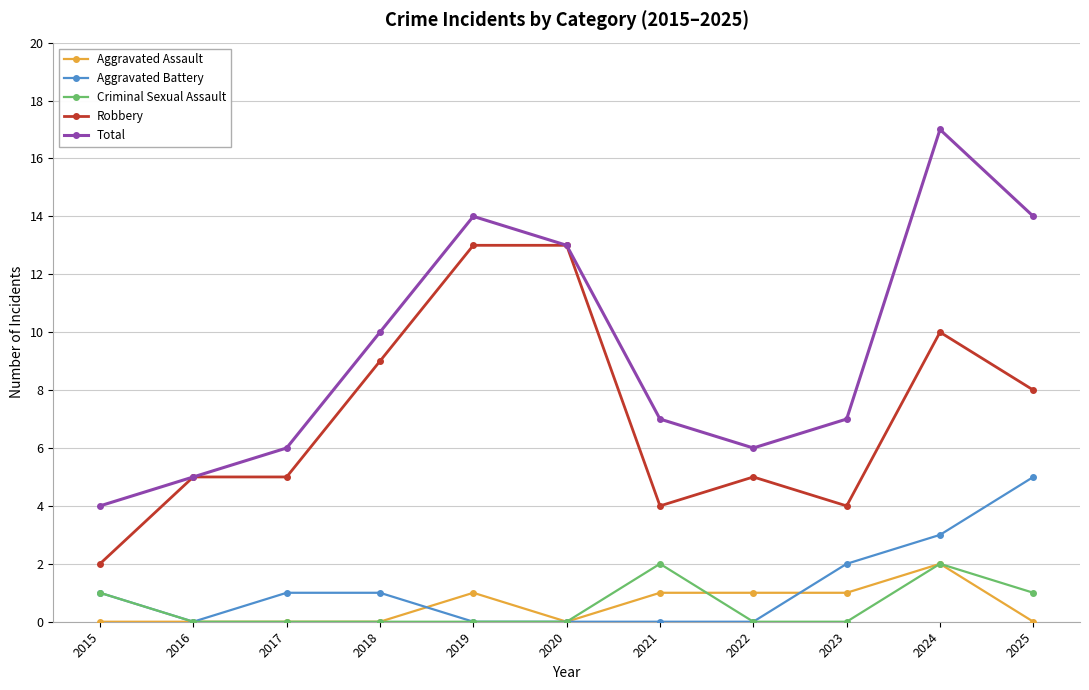

What is the average value of the Robbery series?

7